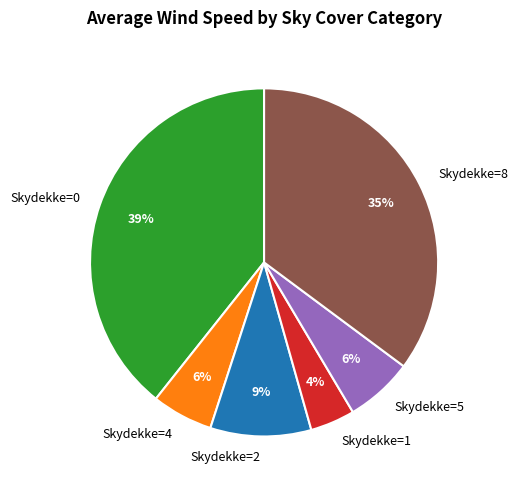

True or false: Skydekke=5 accounts for 17% of the total.

False